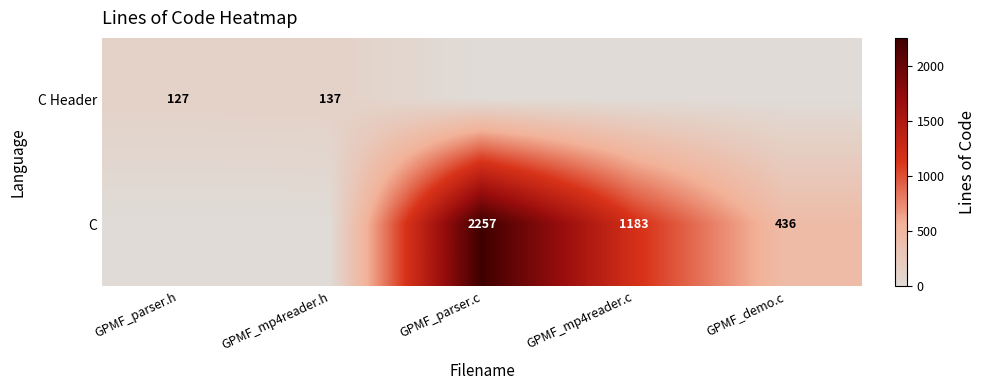

What is the sum of the C values at GPMF_demo.c and GPMF_parser.c?

2693